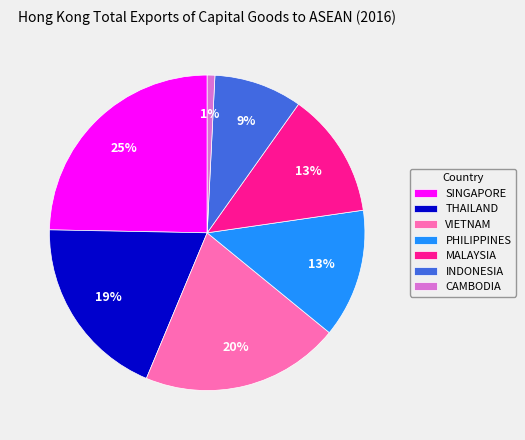

What is the ratio of the value at VIETNAM to the value at THAILAND?

1.1